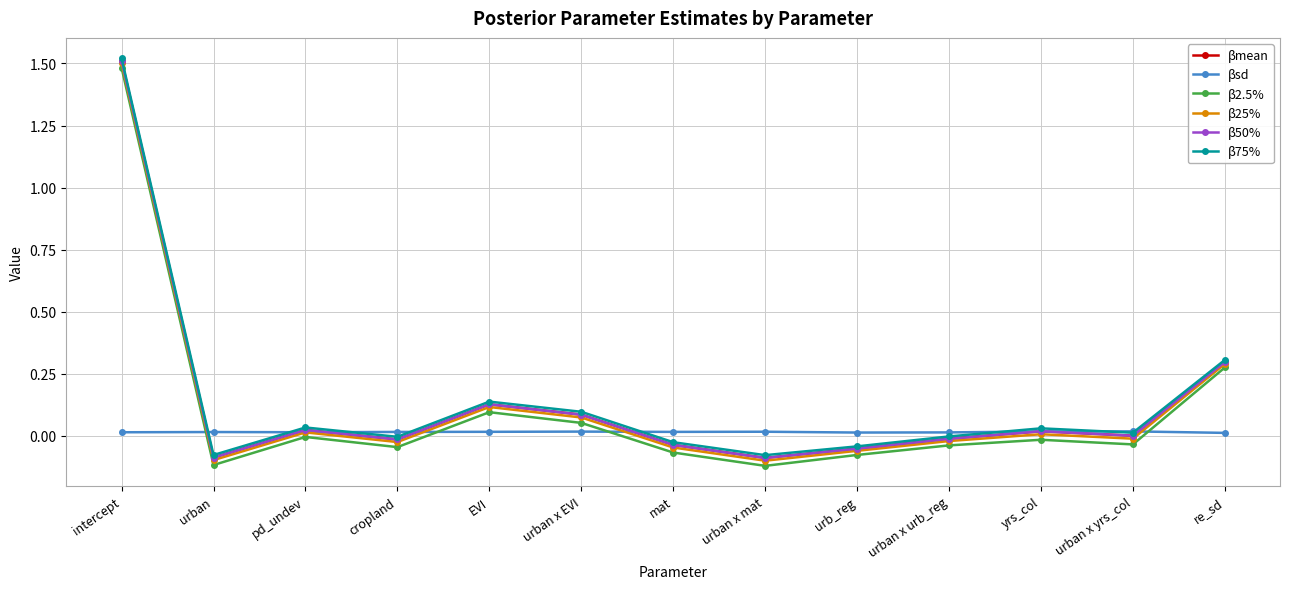

True or false: β25% has more than 2 points higher than both neighbors.

True